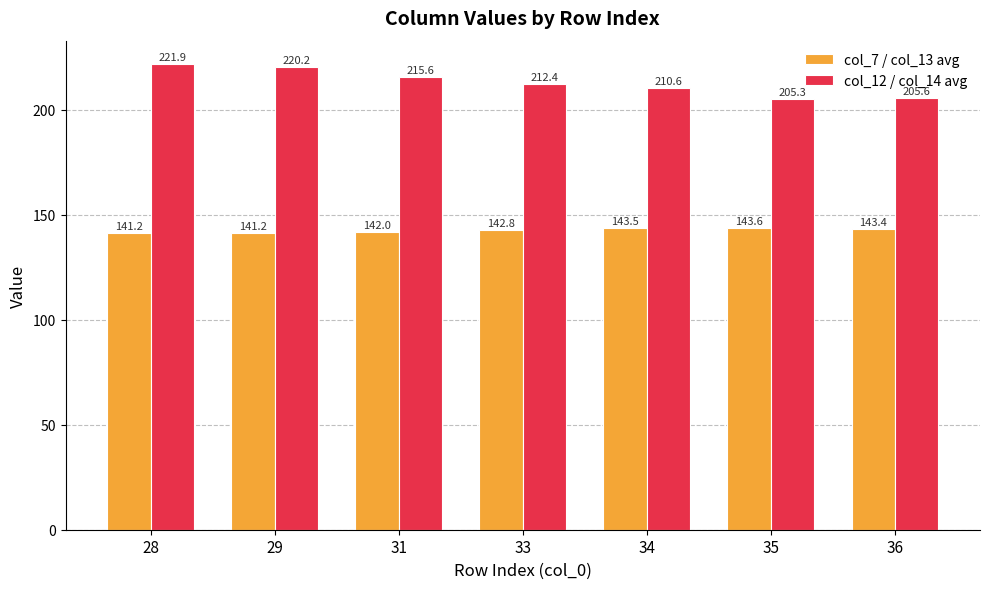

At which category is the sum across all series the highest?

28